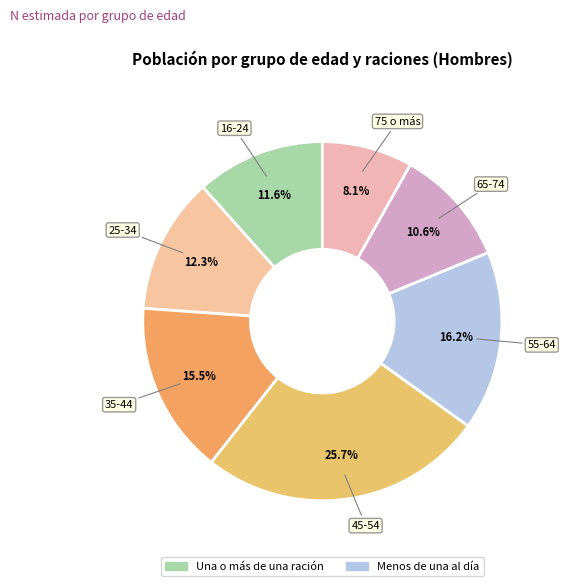

How many segments does this pie chart have?

7